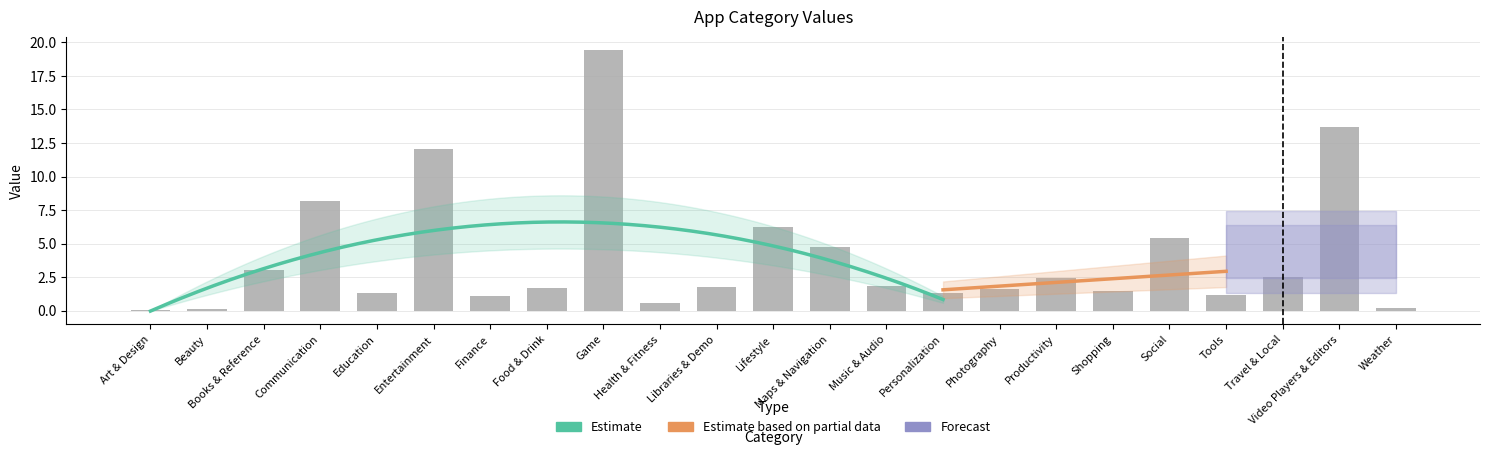

Reading left to right, list all the values displayed in this chart.

0.1	0.1	3.0	8.2	1.3	12.0	1.1	1.7	19.5	0.6	1.8	6.2	4.8	1.9	1.4	1.6	2.4	1.5	5.4	1.2	2.5	13.7	0.2